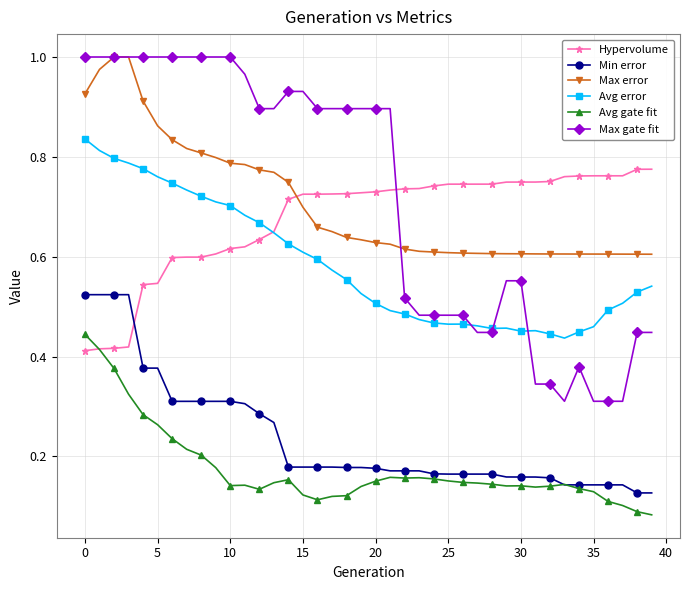

Which series has the largest range (max minus min)?

Max gate fit